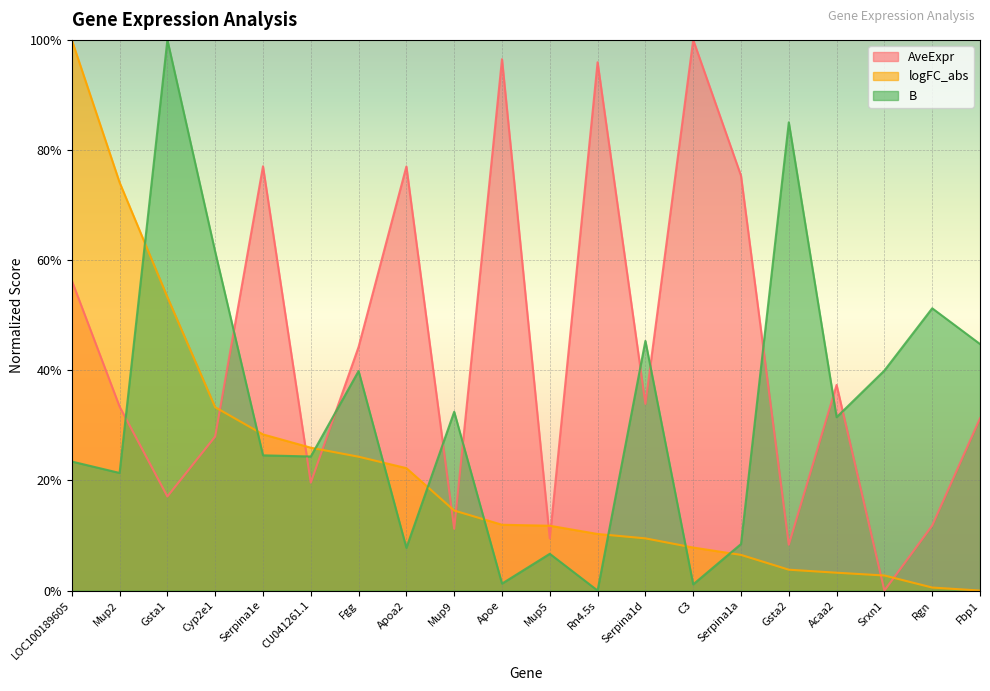

What is the difference between the B values at Serpina1d and Gsta1?

0.5